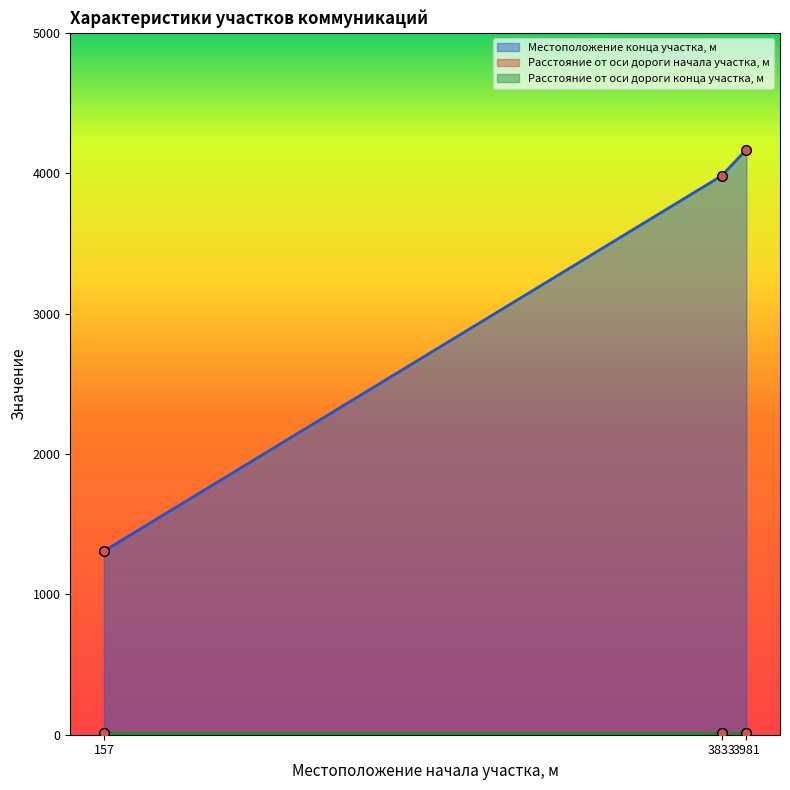

Which series changed the most between 3833 and 3981?

Местоположение конца участка, м